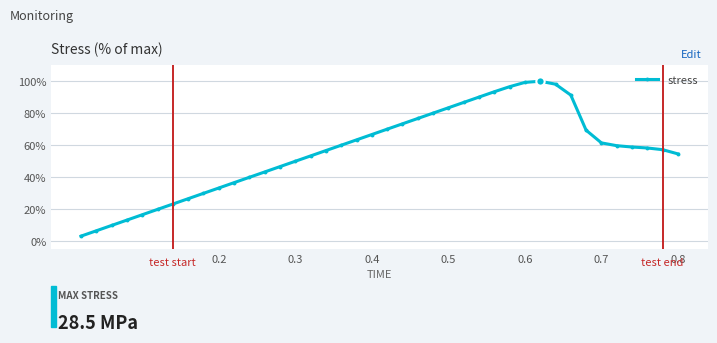

What is the greatest value displayed?

100.0